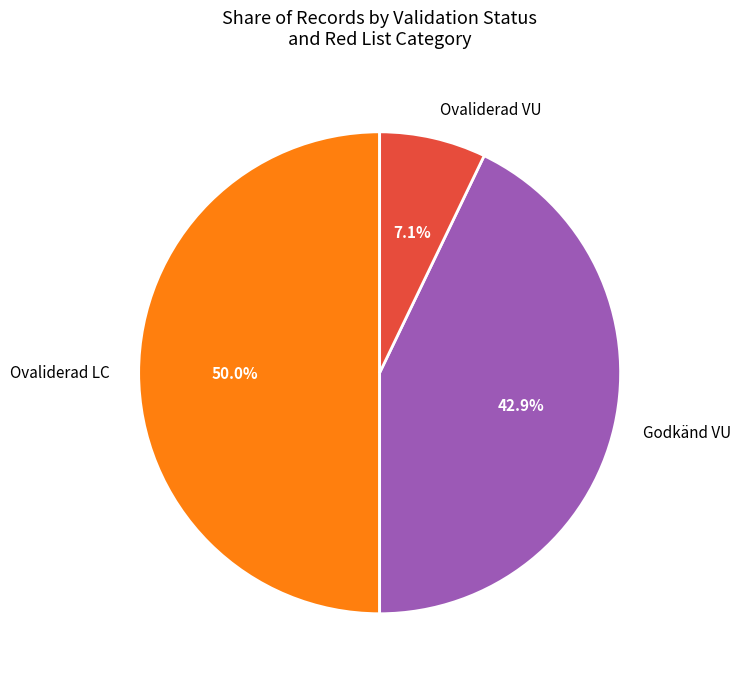

What is the largest slice in the pie chart?

Ovaliderad LC